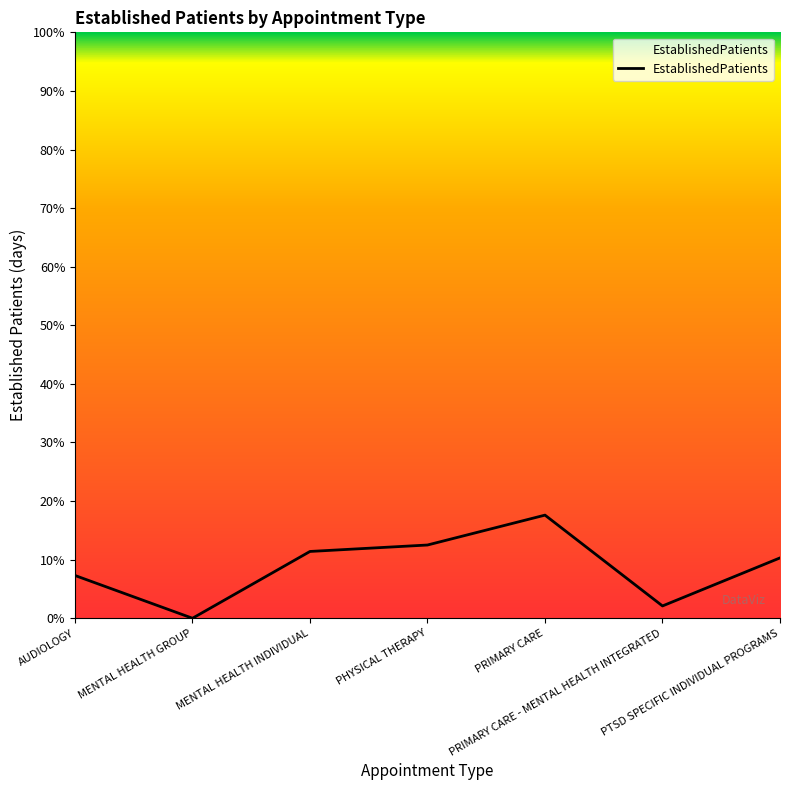

Where is the first local minimum?

MENTAL HEALTH GROUP